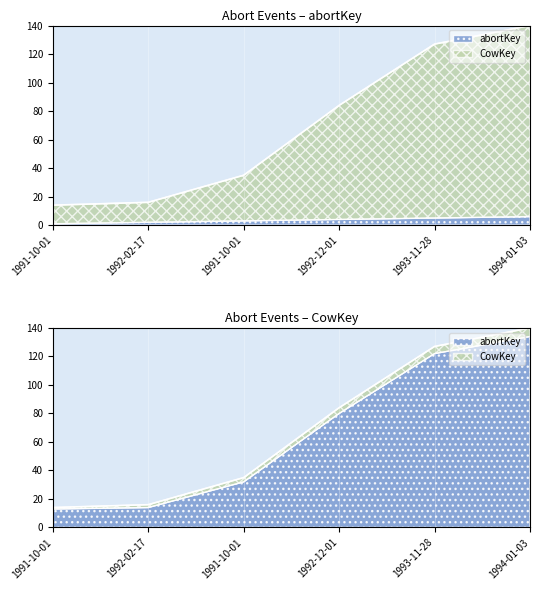

Which series changed the most between 1991-10-01 and 1994-01-03?

CowKey